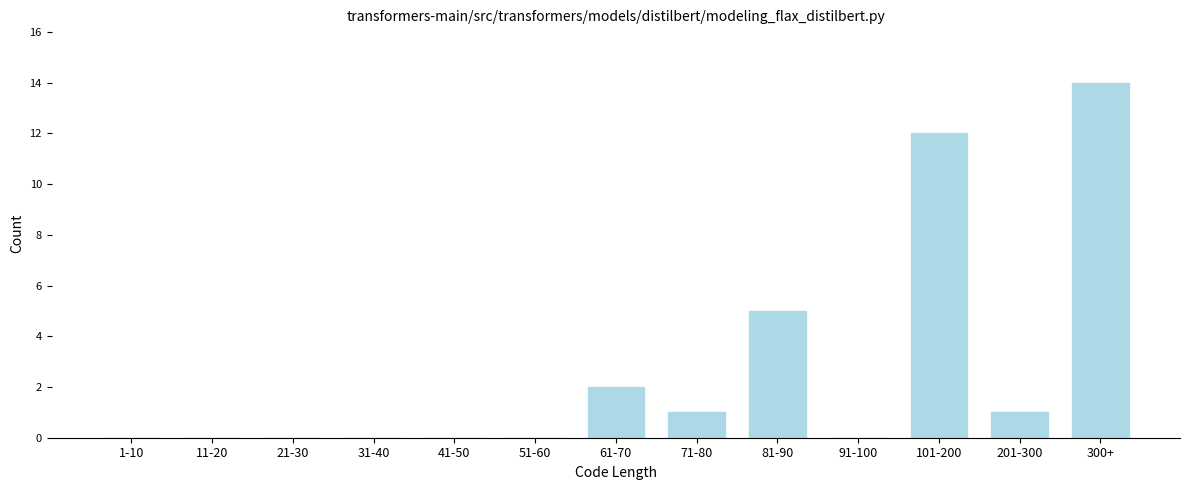

Reading left to right, list all the values displayed in this chart.

1-10=0	11-20=0	21-30=0	31-40=0	41-50=0	51-60=0	61-70=2	71-80=1	81-90=5	91-100=0	101-200=12	201-300=1	300+=14